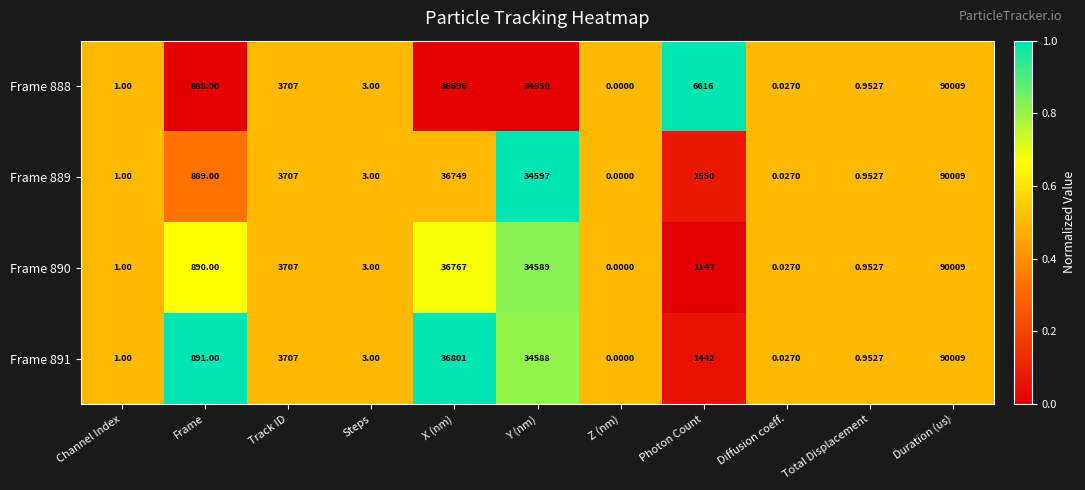

Is the value of Frame 888 at Duration (us) greater than the value of Frame 889 at Z (nm)?

Yes